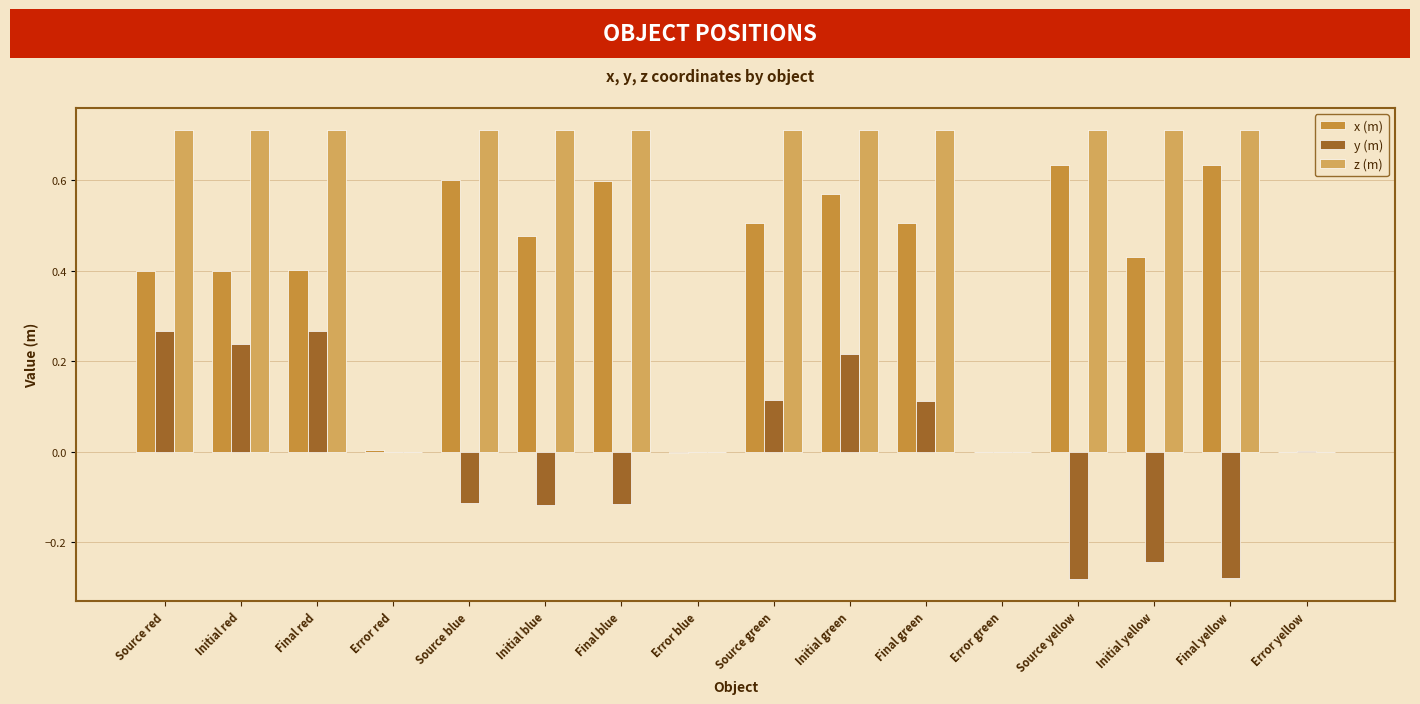

True or false: y (m) has a value of -0.0 at Error green.

True